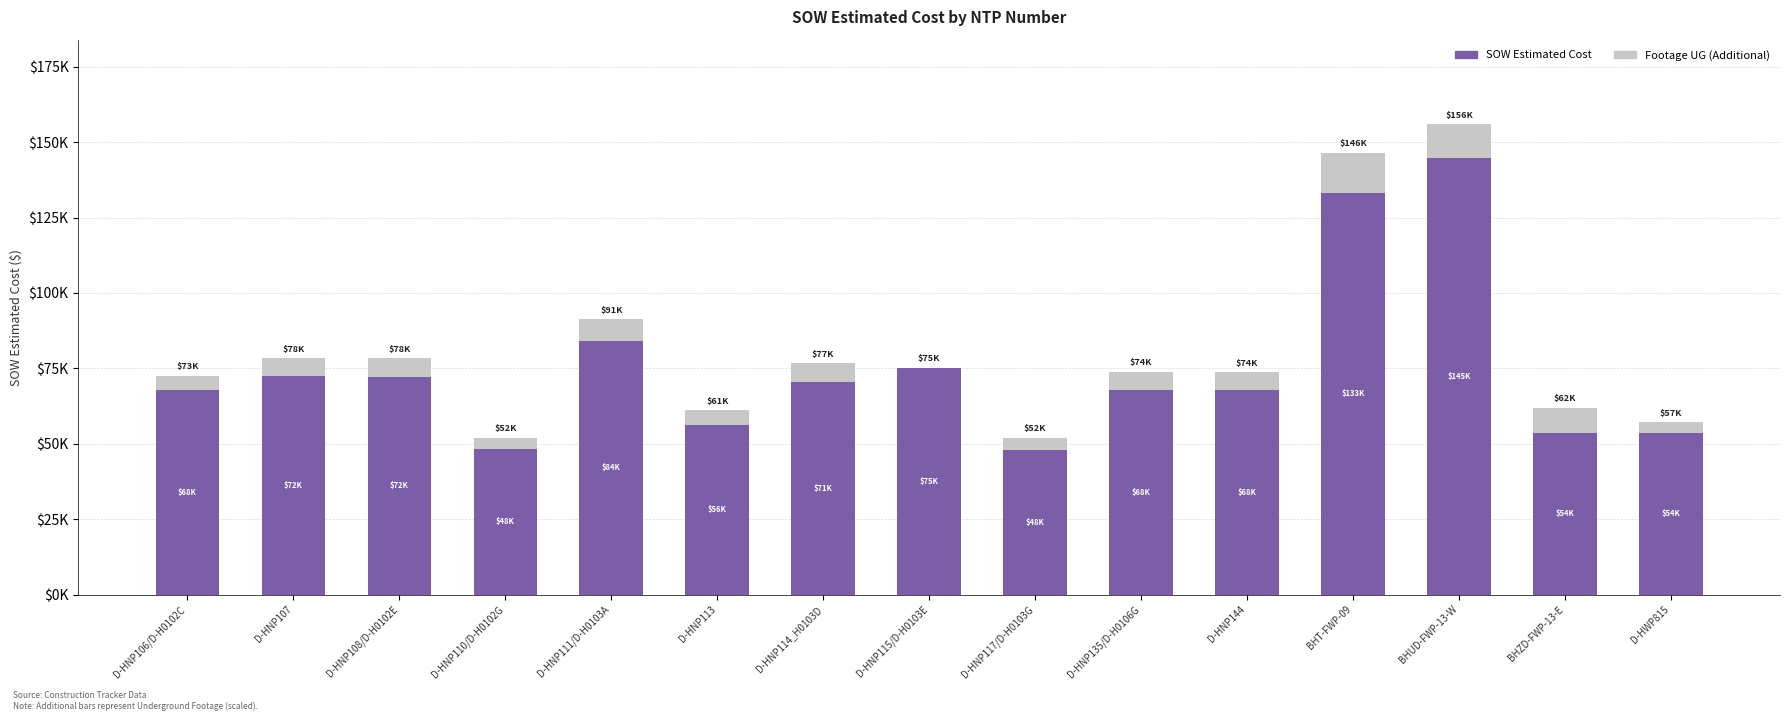

Does the chart contain stacked bars?

Yes